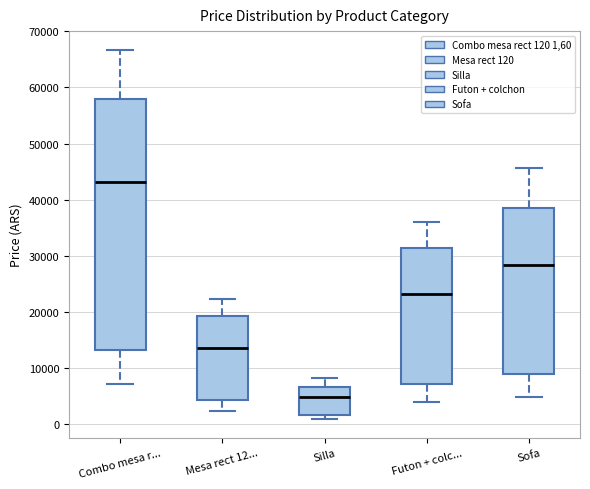

Reading left to right, read every box against the y-axis: the position of its median line, the range the box covers, and the ends of its whiskers. The values are not printed on the chart, so give them approximately, as read against the axis.

Combo mesa r...: median 43000, box 13000 to 58000, whiskers 7000 to 67000
Mesa rect 12...: median 13000, box 4000 to 19000, whiskers 2000 to 22000
Silla: median 5000, box 2000 to 7000, whiskers 1000 to 8000
Futon + colc...: median 23000, box 7000 to 31000, whiskers 4000 to 36000
Sofa: median 28000, box 9000 to 38000, whiskers 5000 to 46000